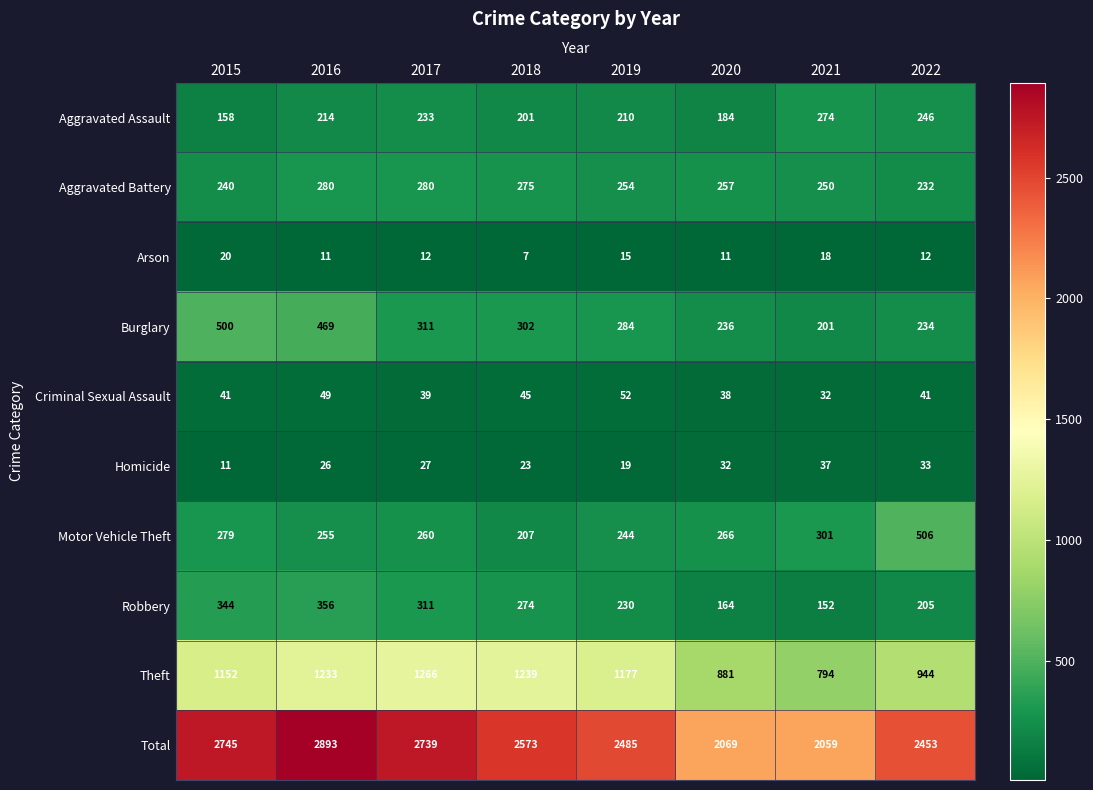

Between 2016 and 2020, which series saw the biggest shift?

Total